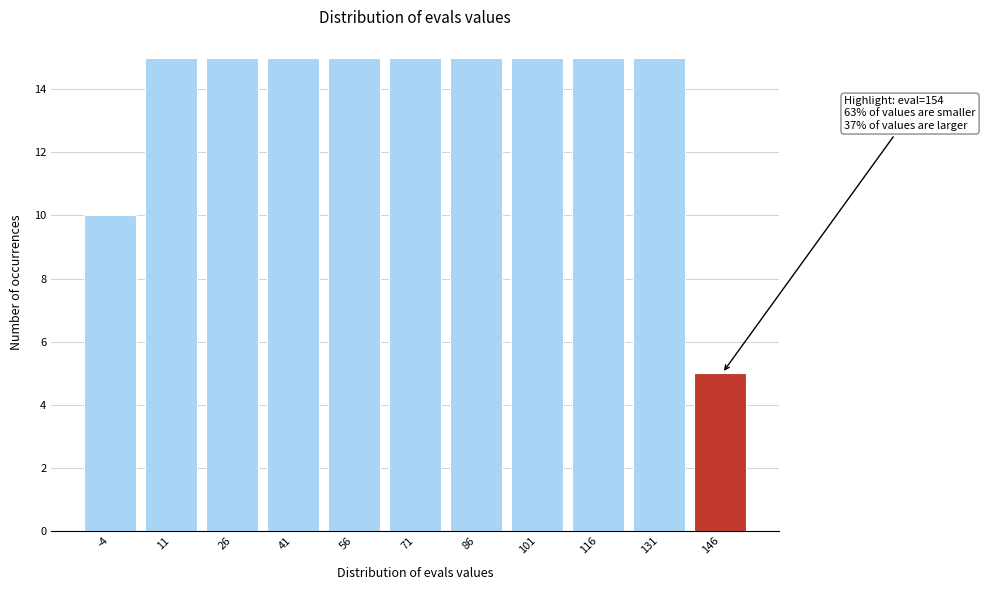

Reading left to right, transcribe all the data shown in this chart.

-4=10	11=15	26=15	41=15	56=15	71=15	86=15	101=15	116=15	131=15	146=5